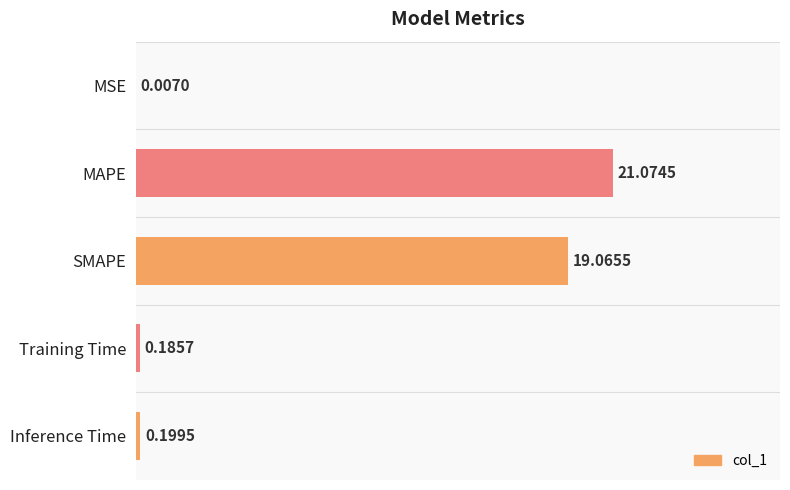

Between Training Time and Inference Time, which is larger?

Inference Time